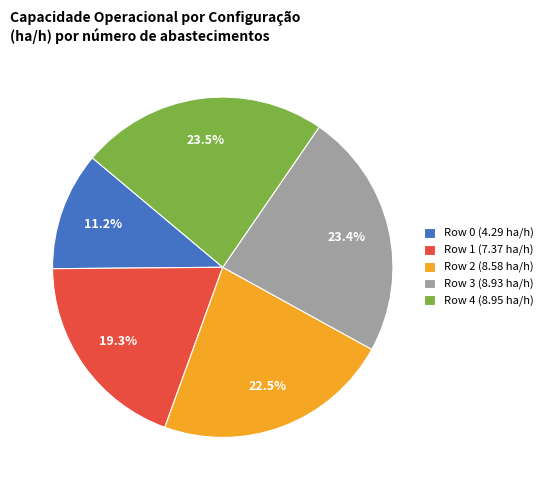

How many segments does this pie chart have?

5